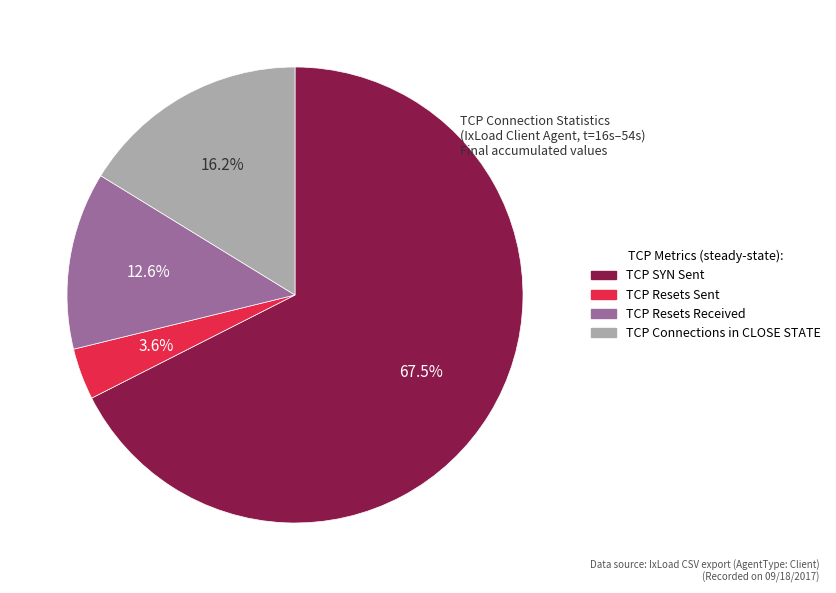

What is the largest slice in the pie chart?

TCP SYN Sent